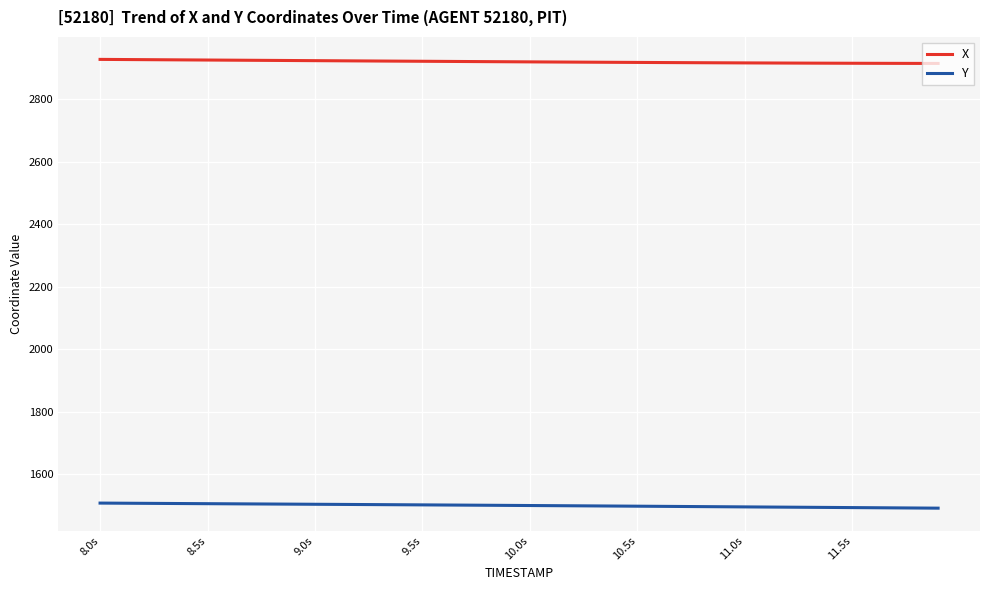

List the series in order of their overall mean, highest first.

X, Y